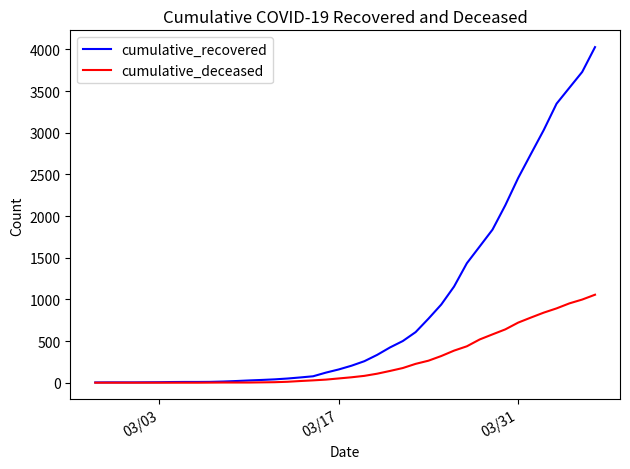

What is the highest value of the cumulative_deceased series?

1056